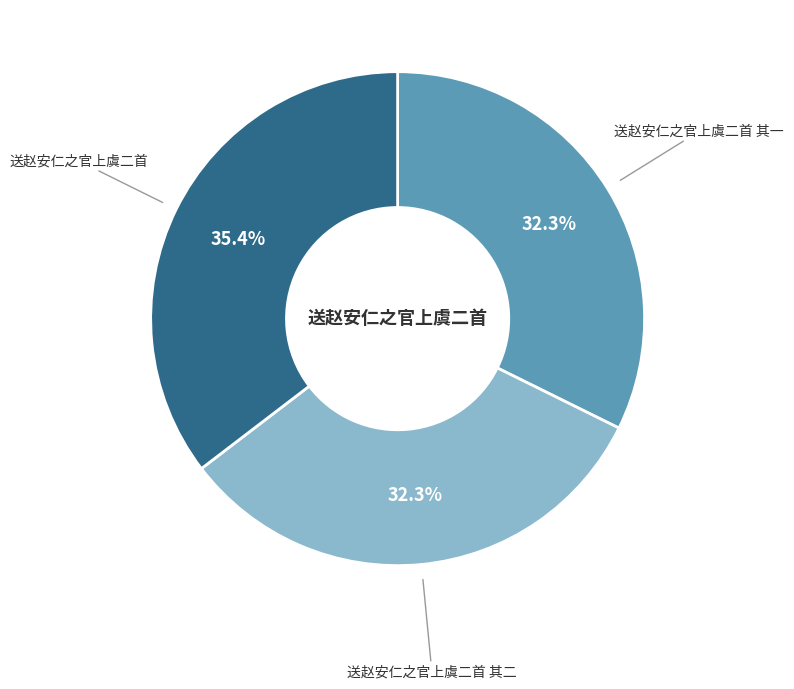

Is there a majority slice in this chart?

No